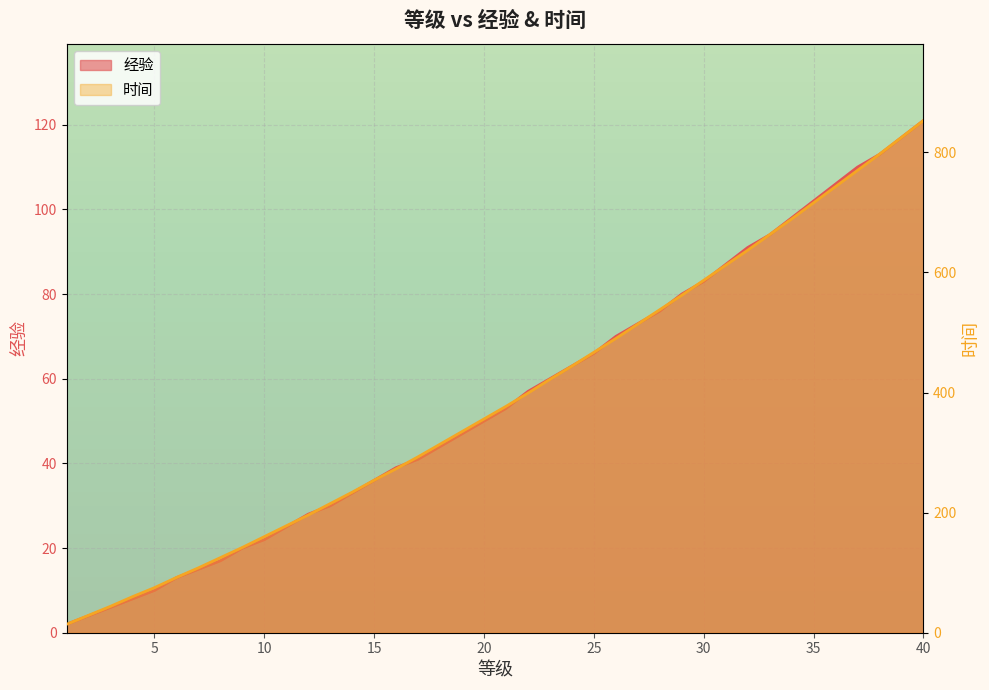

True or false: 时间 and 经验 cross at least once.

False